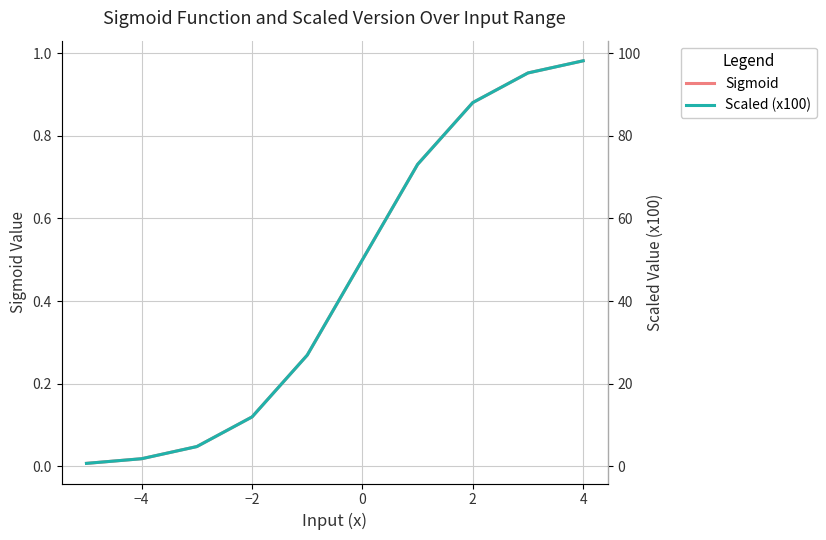

What is the difference between the maximum and minimum values in the Scaled (x100) series?

97.5